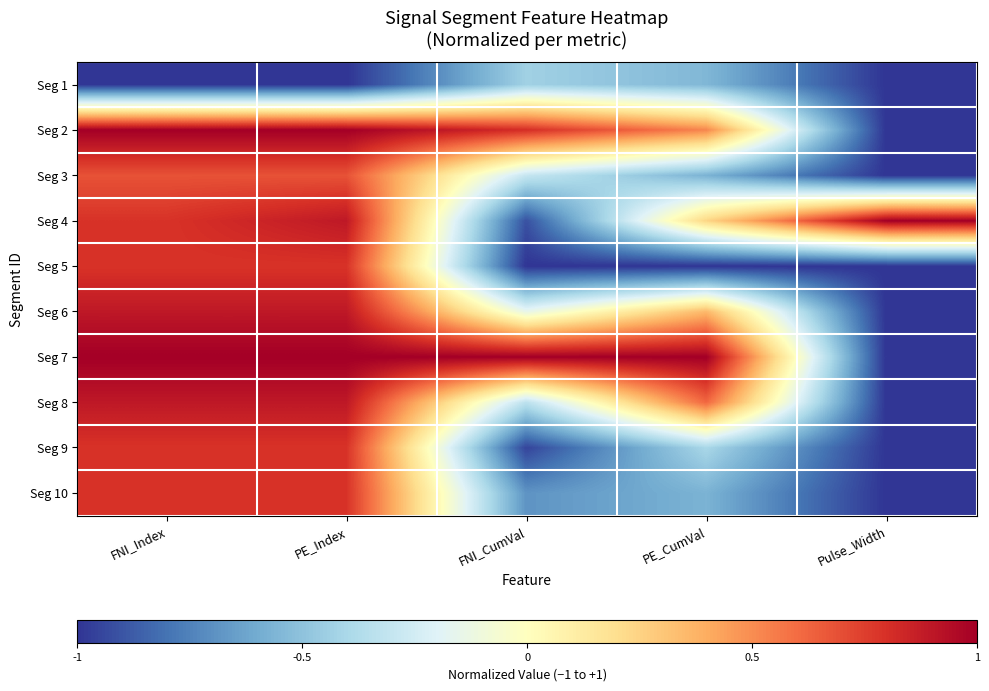

At which category is the sum across all series the highest?

PE_Index